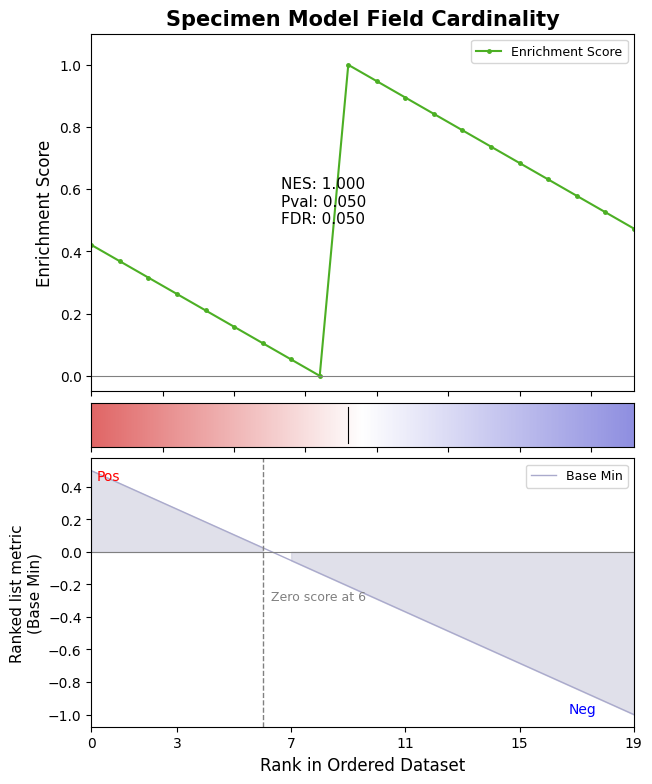

How many data points in Enrichment Score are above 0?

19